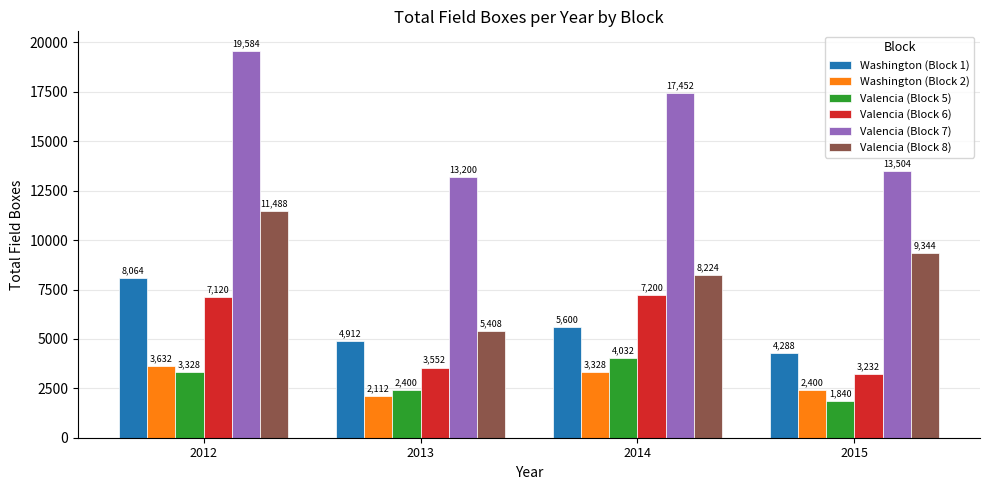

What is the smallest value displayed?

1840